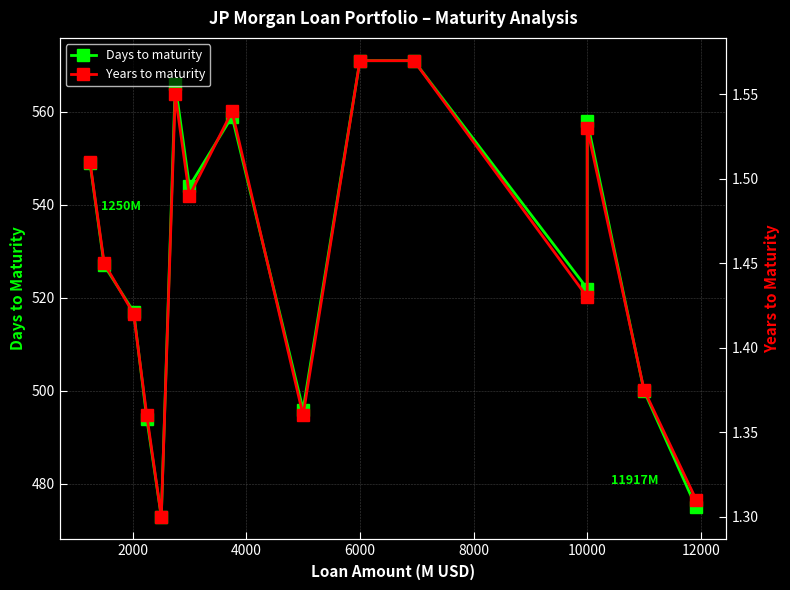

What is the lowest value of the Days to maturity series?

473.0